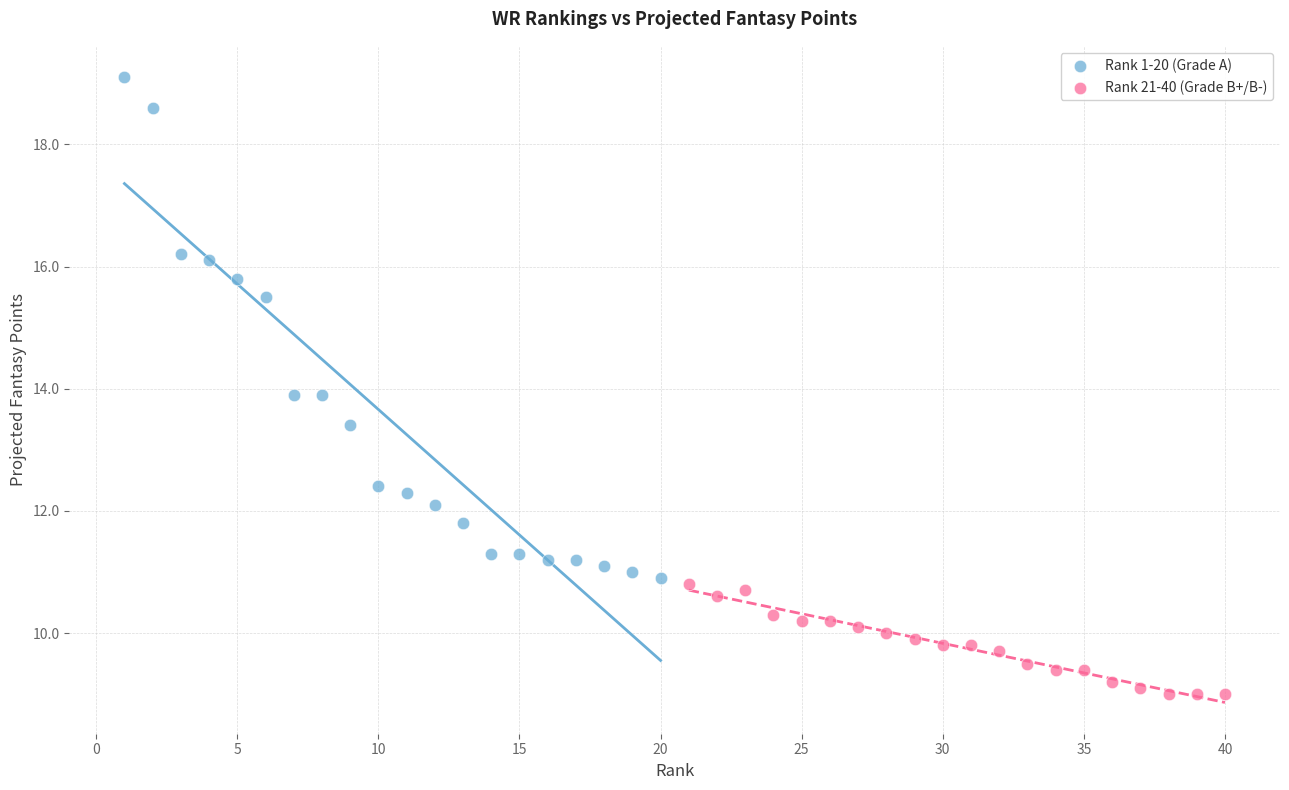

Which series reaches the minimum Y coordinate?

Rank 21-40 (Grade B+/B-)